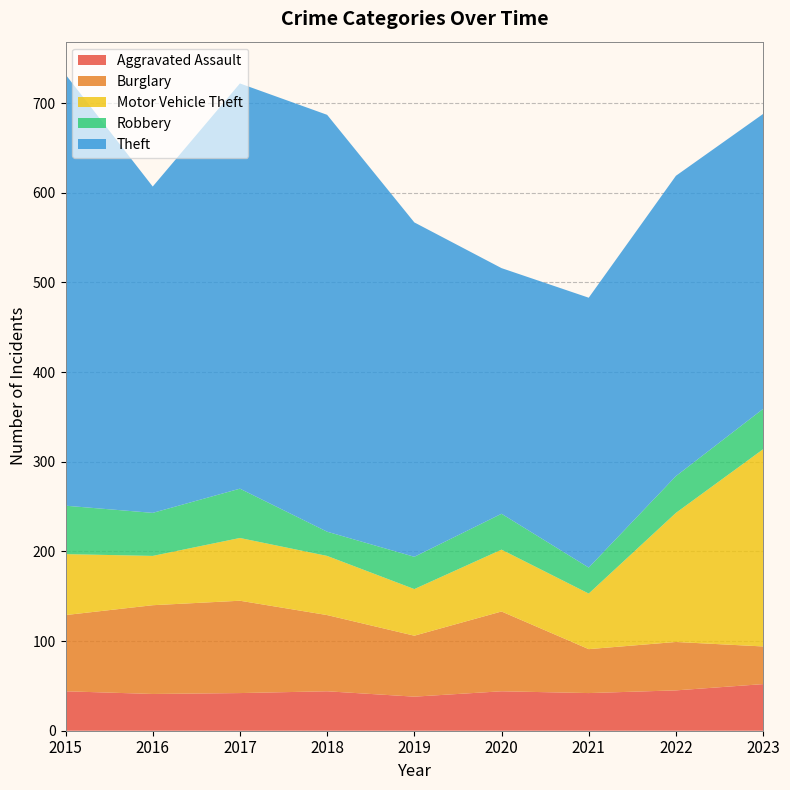

Reading left to right, extract all data points from this chart.

Aggravated Assault: 2015=44	2016=41	2017=42	2018=44	2019=38	2020=44	2021=42	2022=45	2023=52
Burglary: 2015=85	2016=99	2017=103	2018=85	2019=68	2020=89	2021=49	2022=54	2023=42
Motor Vehicle Theft: 2015=68	2016=55	2017=70	2018=66	2019=52	2020=69	2021=62	2022=144	2023=220
Robbery: 2015=54	2016=48	2017=55	2018=27	2019=36	2020=40	2021=29	2022=41	2023=45
Theft: 2015=481	2016=364	2017=452	2018=465	2019=373	2020=274	2021=301	2022=335	2023=329